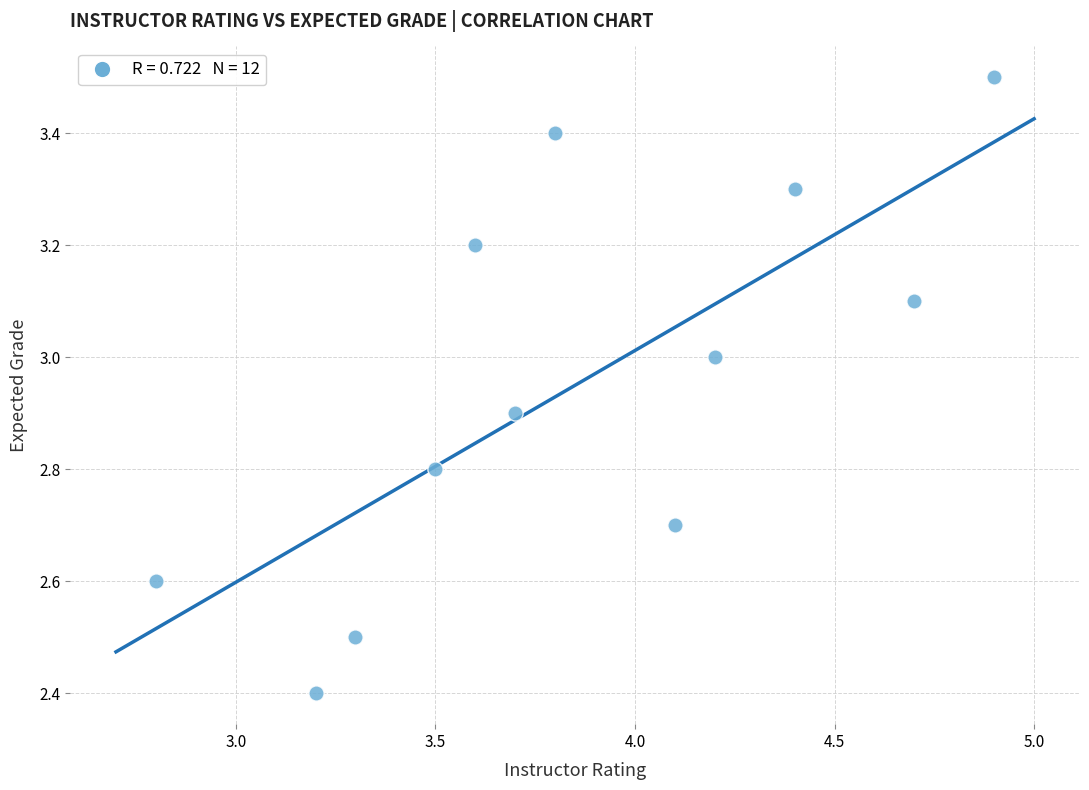

What Y value in the scatter plot is closest to 2?

2.4